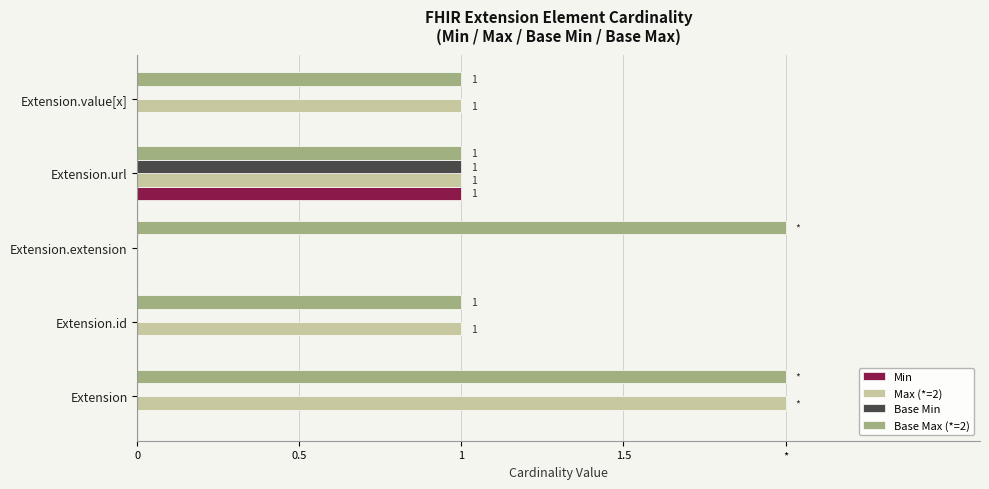

At how many categories does at least one series exceed 1?

2